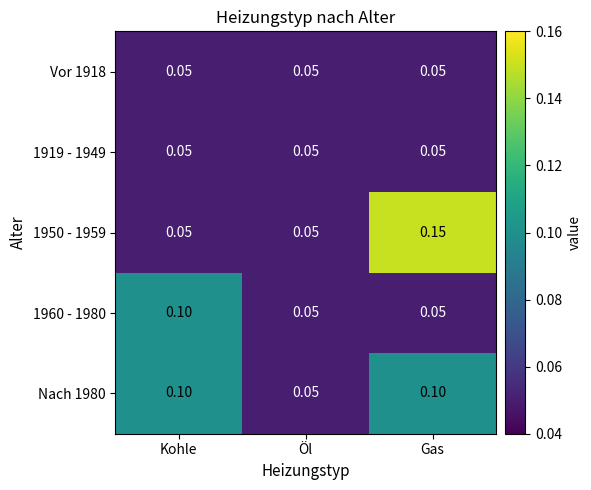

At which category is the sum across all series the highest?

Gas